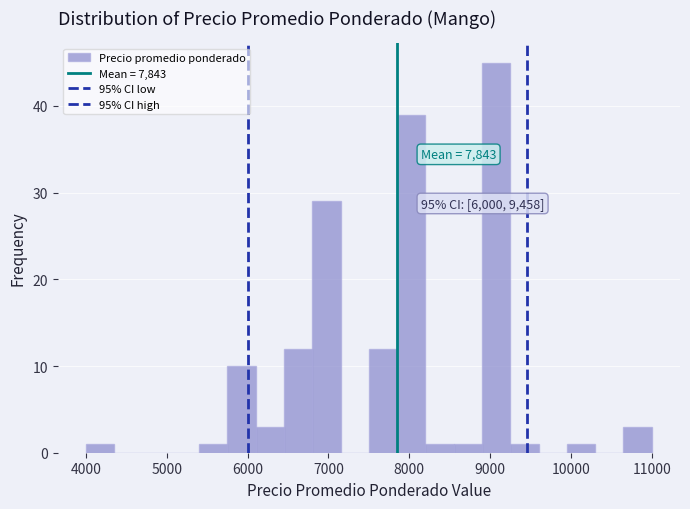

Read against the x-axis, roughly where is the centre of the tallest bar?

9100